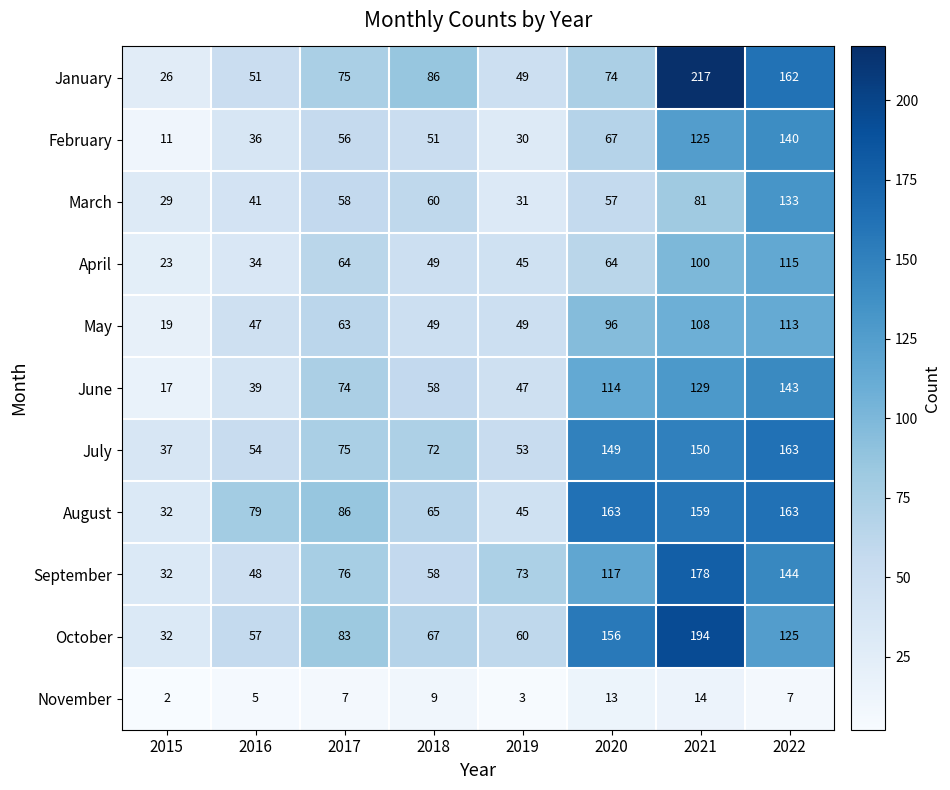

What is the difference between the maximum and minimum values in the October series?

162